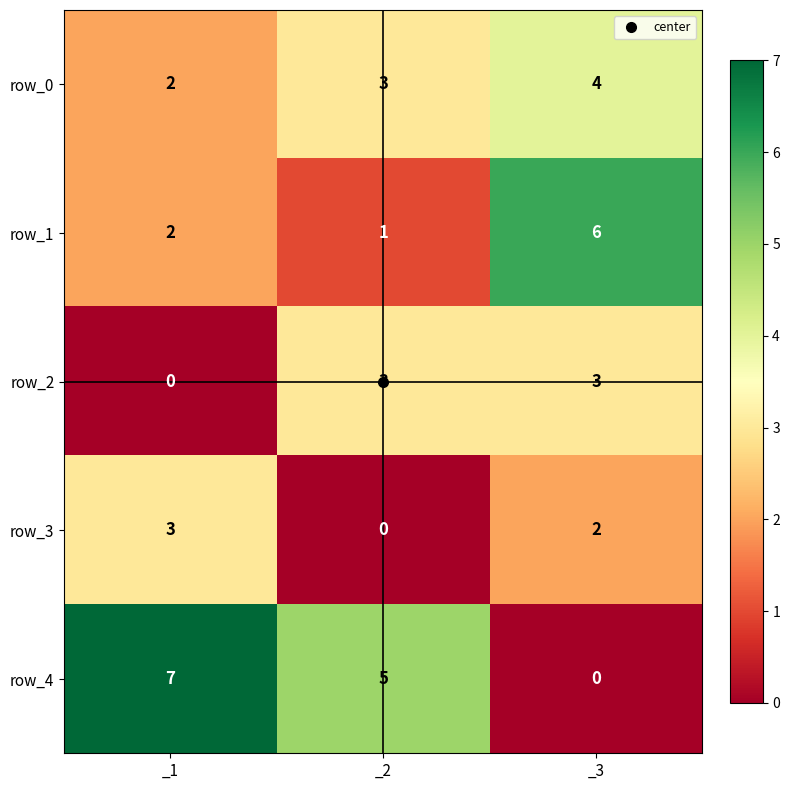

Reading left to right, list all the values displayed in this chart.

row_0: 2	3	4
row_1: 2	1	6
row_2: 0	3	3
row_3: 3	0	2
row_4: 7	5	0